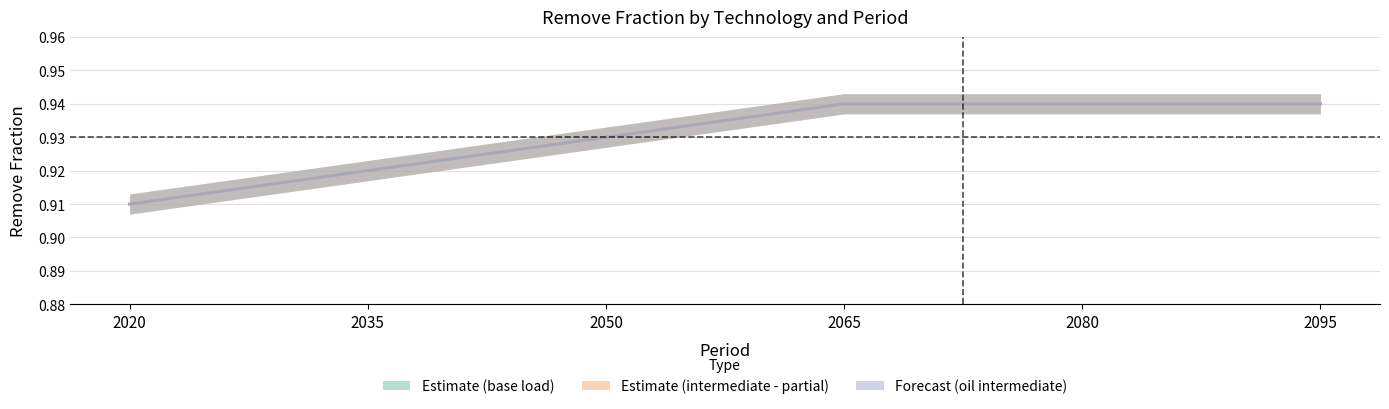

Is the value of Estimate (intermediate - partial) at 2080 greater than the value of Forecast (oil intermediate) at 2020?

Yes